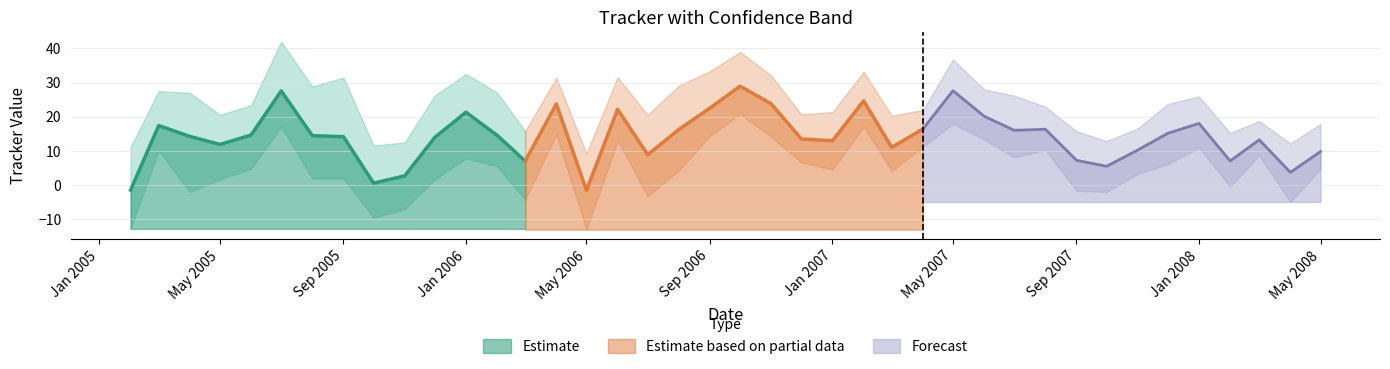

Reading right to left, transcribe all the data shown in this chart.

Tracker: 39=9.8	38=3.8	37=13.3	36=7.1	35=18.1	34=15.2	33=10.3	32=5.5	31=7.3	30=16.4	29=16.0	28=20.2	27=27.6	26=16.4	25=11.1	24=24.7	23=13.0	22=13.5	21=23.8	20=28.9	19=22.5	18=16.3	17=8.9	16=22.2	15=-1.5	14=23.8	13=7.0	12=14.6	11=21.3	10=14.0	9=2.7	8=0.6	7=14.2	6=14.5	5=27.6	4=14.7	3=11.9	2=14.3	1=17.4	0=-1.4
Low: 39=4.8	38=-4.9	37=8.7	36=-0.4	35=11.0	34=6.2	33=3.3	32=-1.9	31=-1.6	30=10.3	29=8.2	28=13.4	27=17.9	26=11.2	25=4.2	24=17.1	23=4.6	22=6.7	21=14.2	20=20.7	19=14.5	18=4.3	17=-3.2	16=13.0	15=-13.0	14=14.8	13=-4.2	12=5.5	11=7.9	10=1.7	9=-7.0	8=-9.5	7=2.0	6=2.0	5=17.1	4=4.8	3=1.8	2=-2.0	1=10.1	0=-12.8
High: 39=17.9	38=12.2	37=18.7	36=15.3	35=25.9	34=23.8	33=16.6	32=12.9	31=15.8	30=23.0	29=26.2	28=28.0	27=36.7	26=22.0	25=20.3	24=33.2	23=21.4	22=20.7	21=32.0	20=39.0	19=33.3	18=29.1	17=20.6	16=31.5	15=9.3	14=31.4	13=15.9	12=27.0	11=32.5	10=26.2	9=12.5	8=11.6	7=31.5	6=28.8	5=42.0	4=23.4	3=20.6	2=27.0	1=27.5	0=11.2